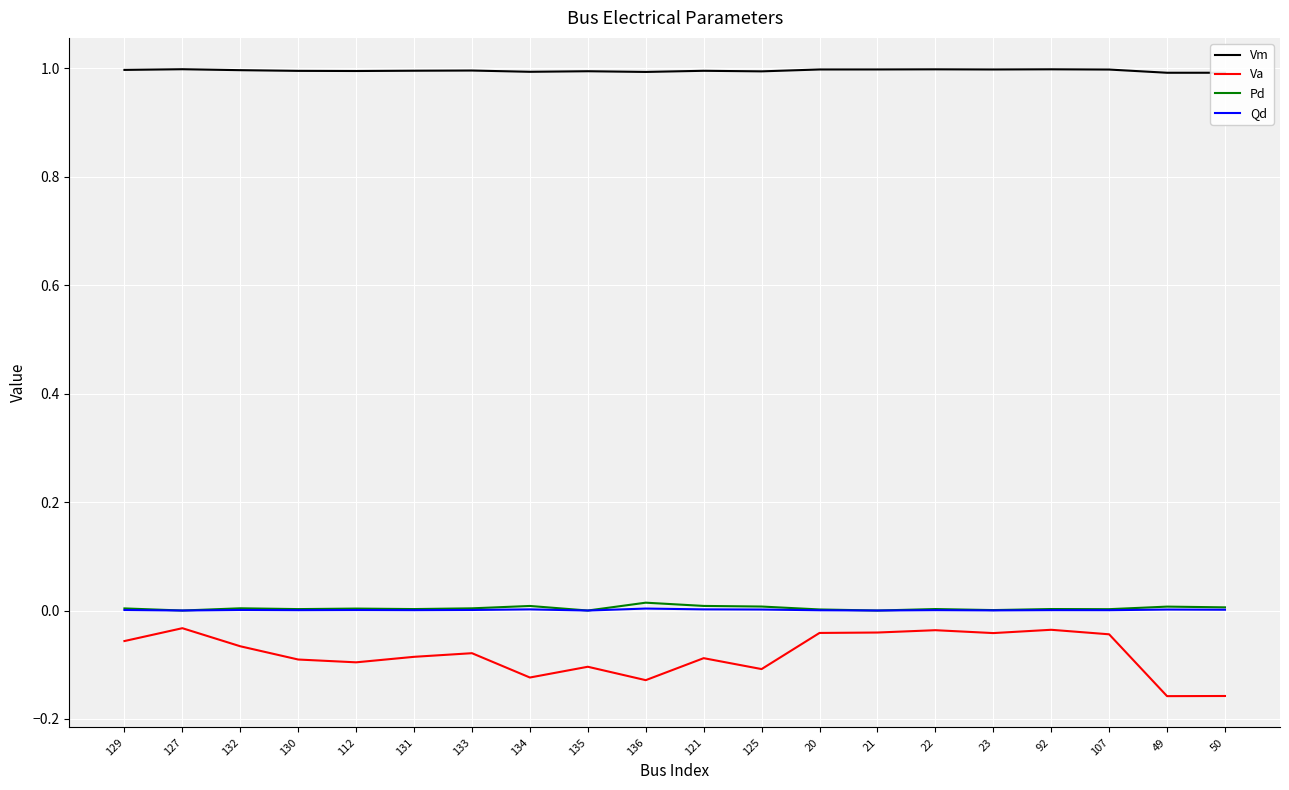

Which series has the widest spread of values?

Va